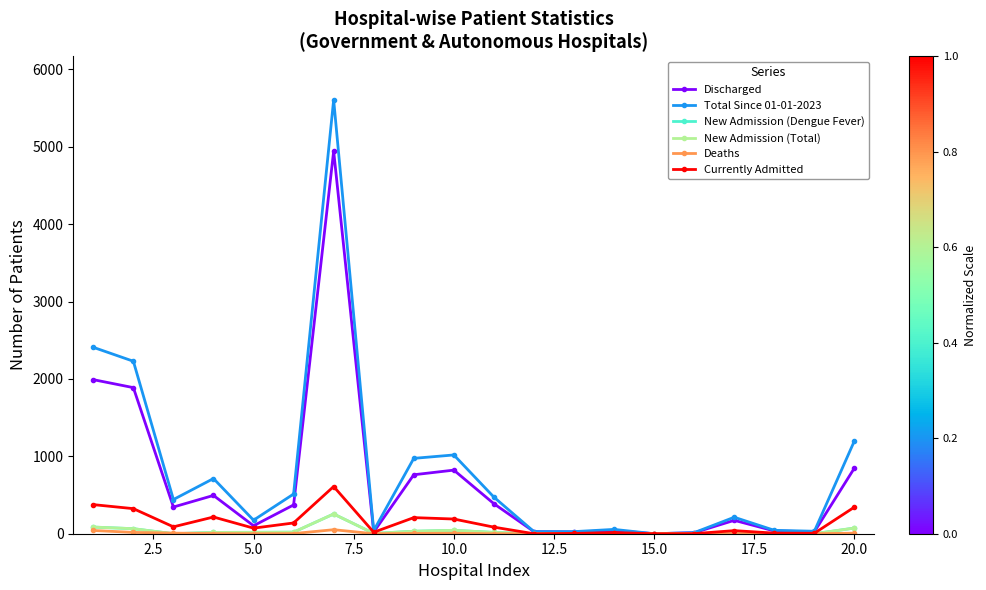

Is this an area chart (filled region under the line)?

No